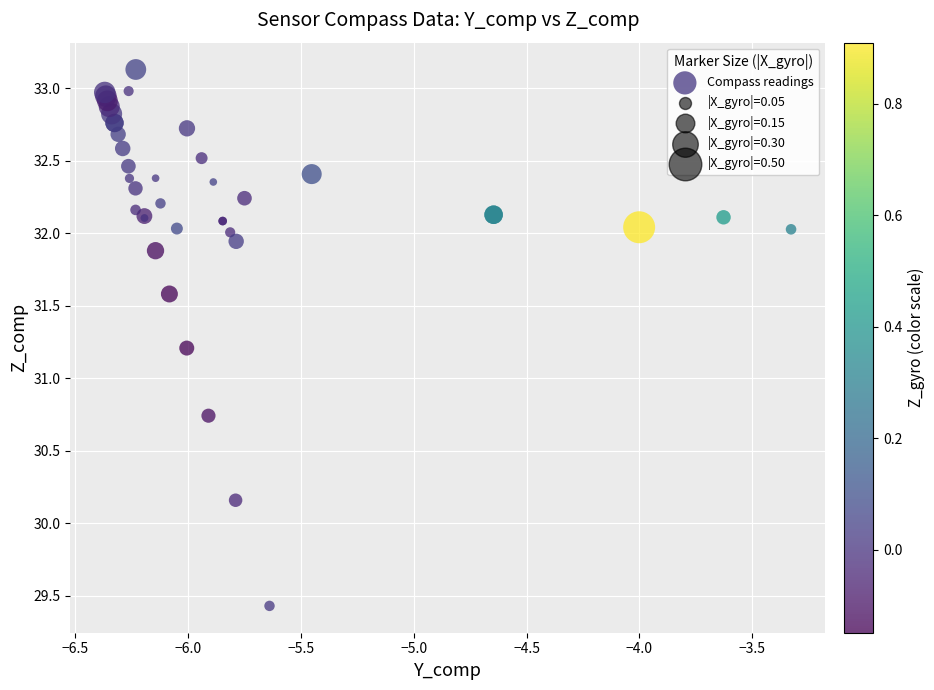

What Y value in the scatter plot is closest to 31?

31.2